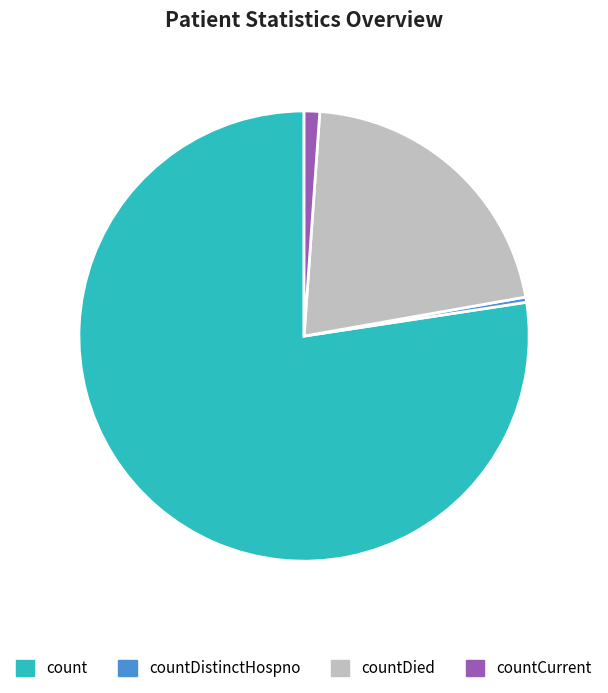

Which category has the biggest portion of the pie?

count